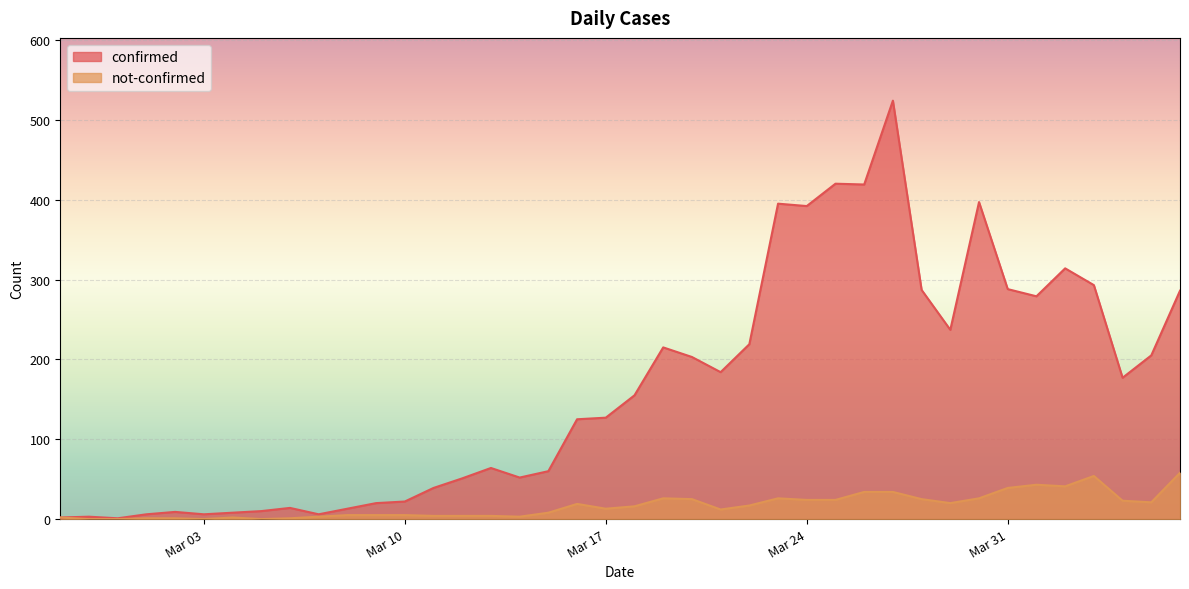

True or false: confirmed and not-confirmed intersect in this chart.

False